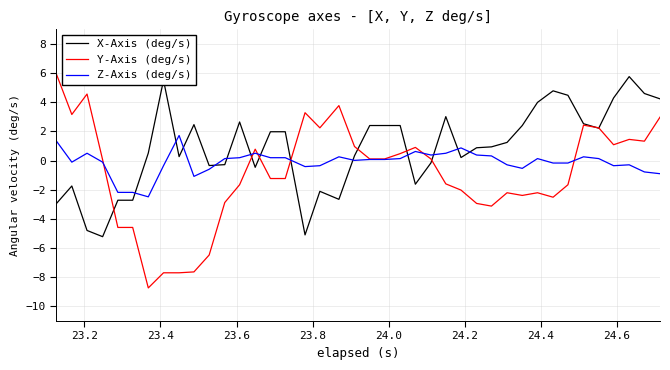

Which series has the largest total across all categories?

X-Axis (deg/s)